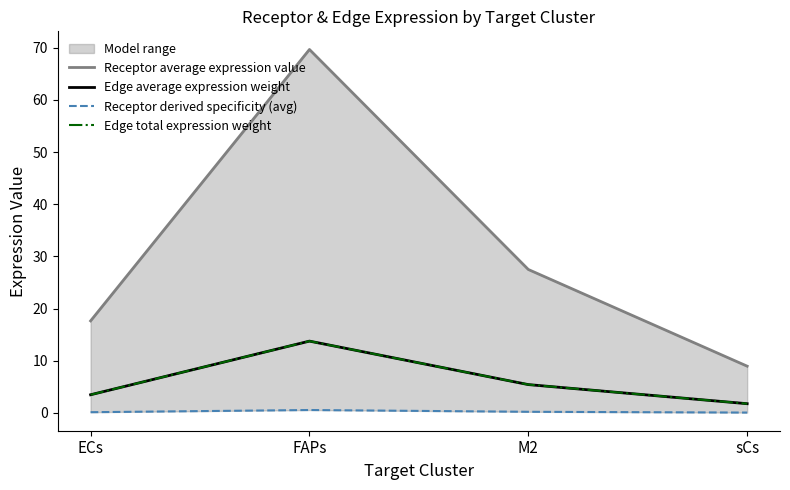

What is the sum of all Receptor derived specificity (avg) values?

1.0